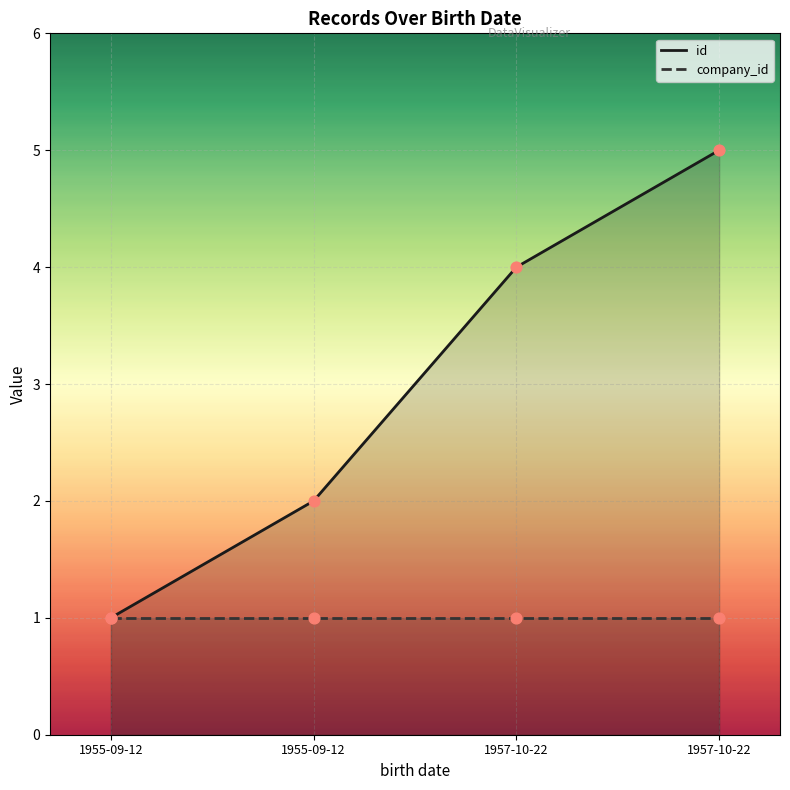

What are all the series names shown in the legend?

id, company_id